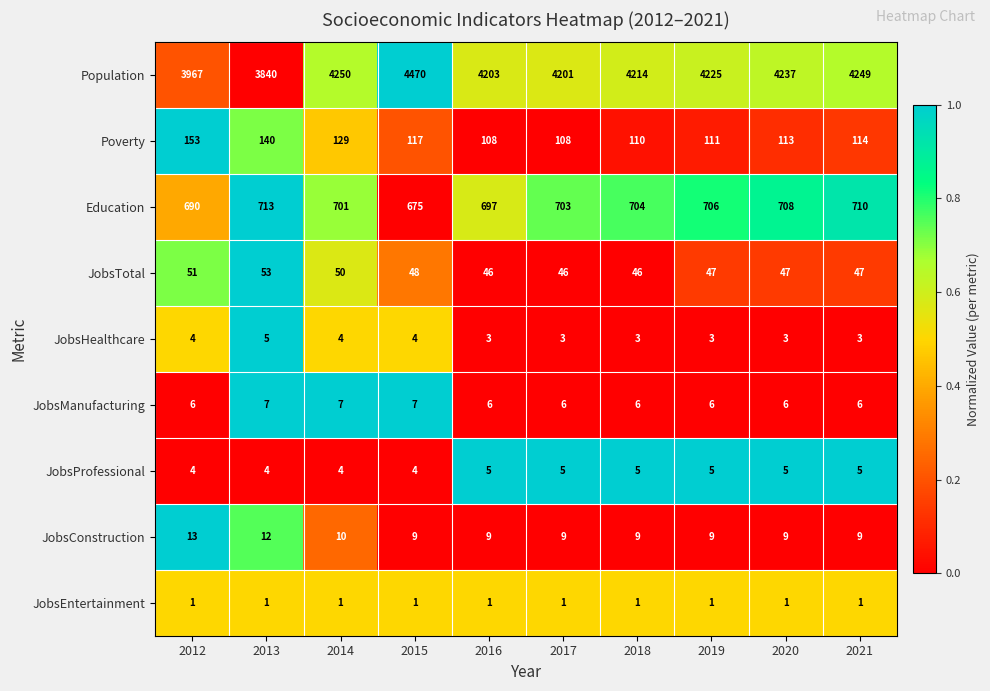

What is the difference between the maximum and minimum values in the Poverty series?

45